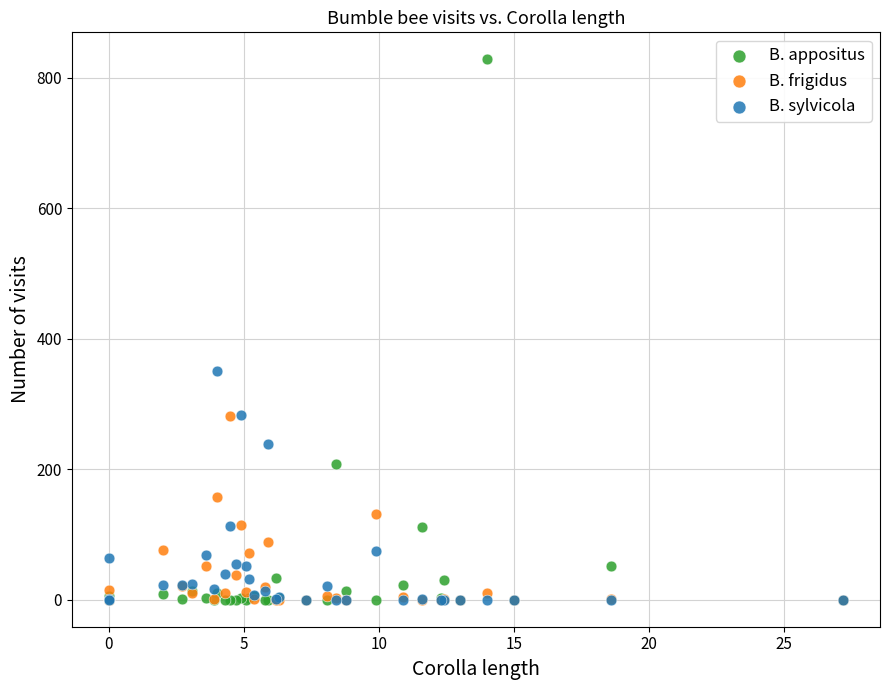

What are all the series names shown in the legend?

B. appositus, B. frigidus, B. sylvicola